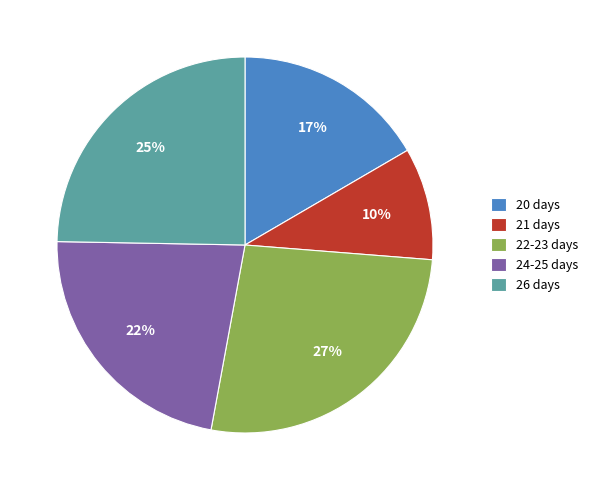

Which slice is the largest?

22-23 days